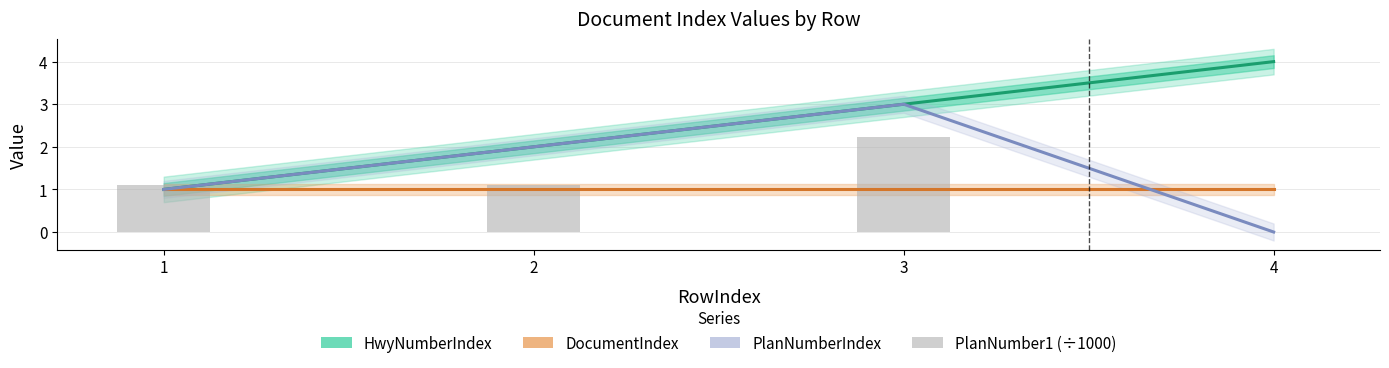

Which category has the lowest value across all series?

4